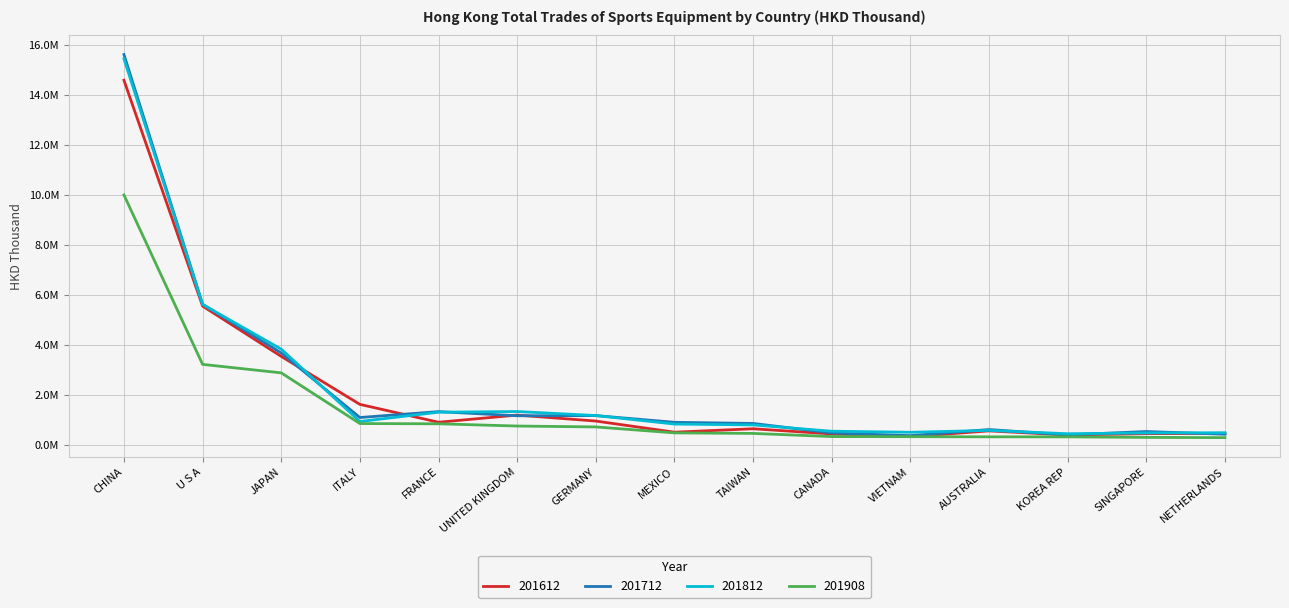

The value of 201712 at VIETNAM is 502432.6. True or false?

False